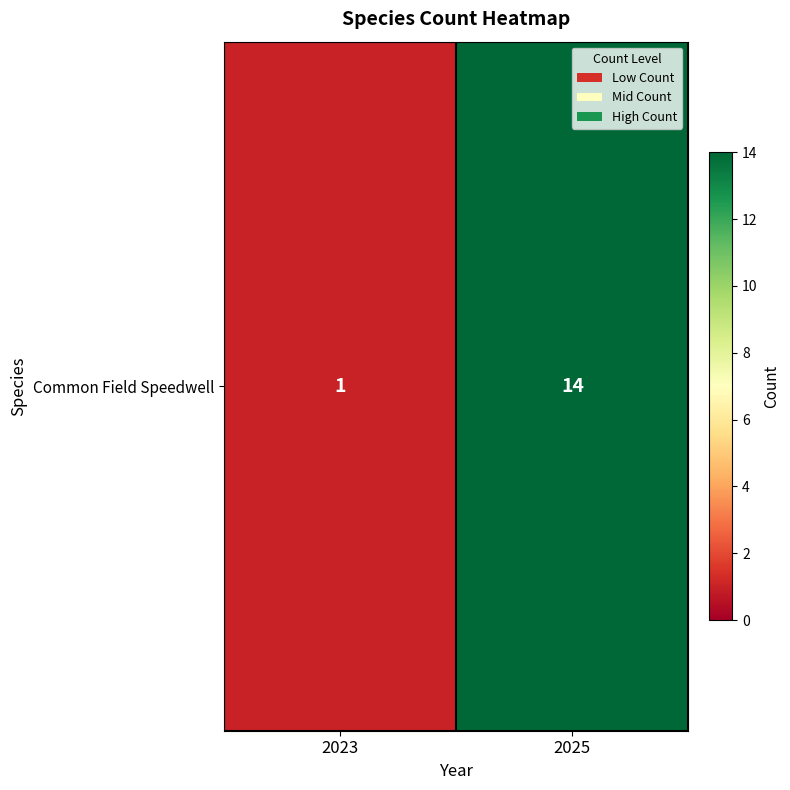

Which label corresponds to the smallest value in the chart?

2023